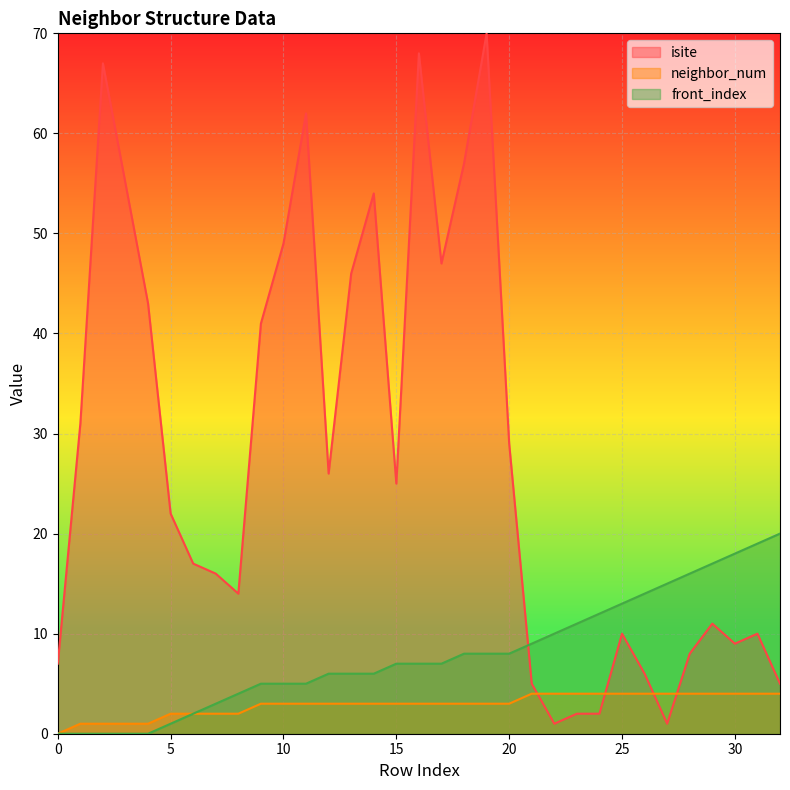

Which has a higher value, 25 or 0?

25